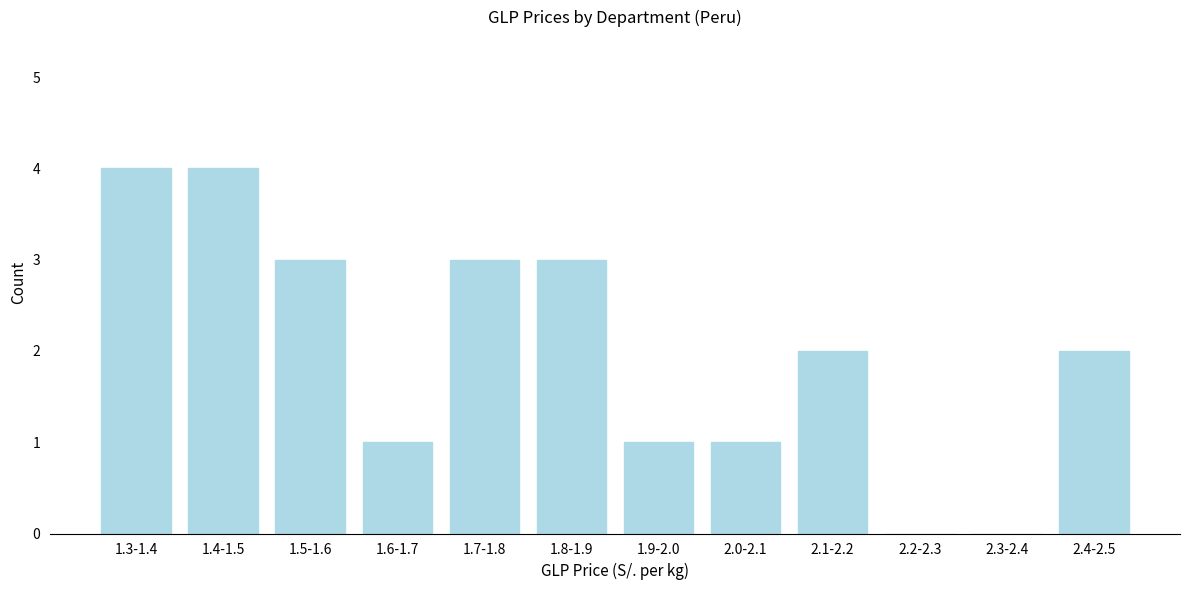

Reading left to right, extract all data points from this chart.

1.3-1.4=4	1.4-1.5=4	1.5-1.6=3	1.6-1.7=1	1.7-1.8=3	1.8-1.9=3	1.9-2.0=1	2.0-2.1=1	2.1-2.2=2	2.2-2.3=0	2.3-2.4=0	2.4-2.5=2